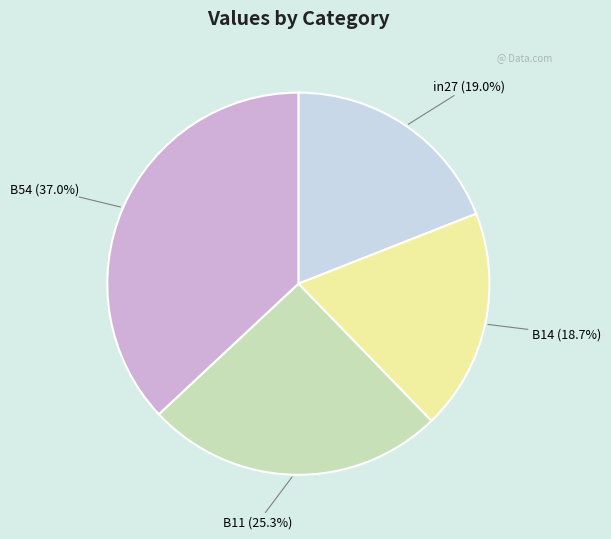

To the nearest percent, what percentage of the pie is in27?

19%